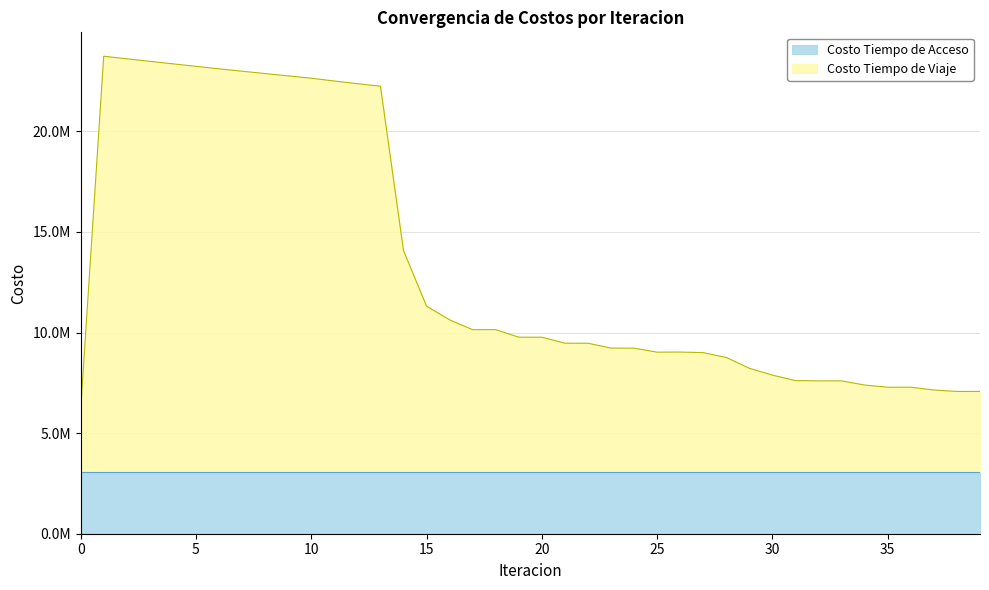

Rank the categories by value from lowest to highest.

0, 38, 39, 37, 35, 36, 34, 32, 33, 31, 30, 29, 28, 27, 25, 26, 24, 23, 22, 21, 20, 19, 17, 18, 16, 15, 14, 13, 12, 11, 10, 9, 8, 7, 6, 5, 4, 3, 2, 1